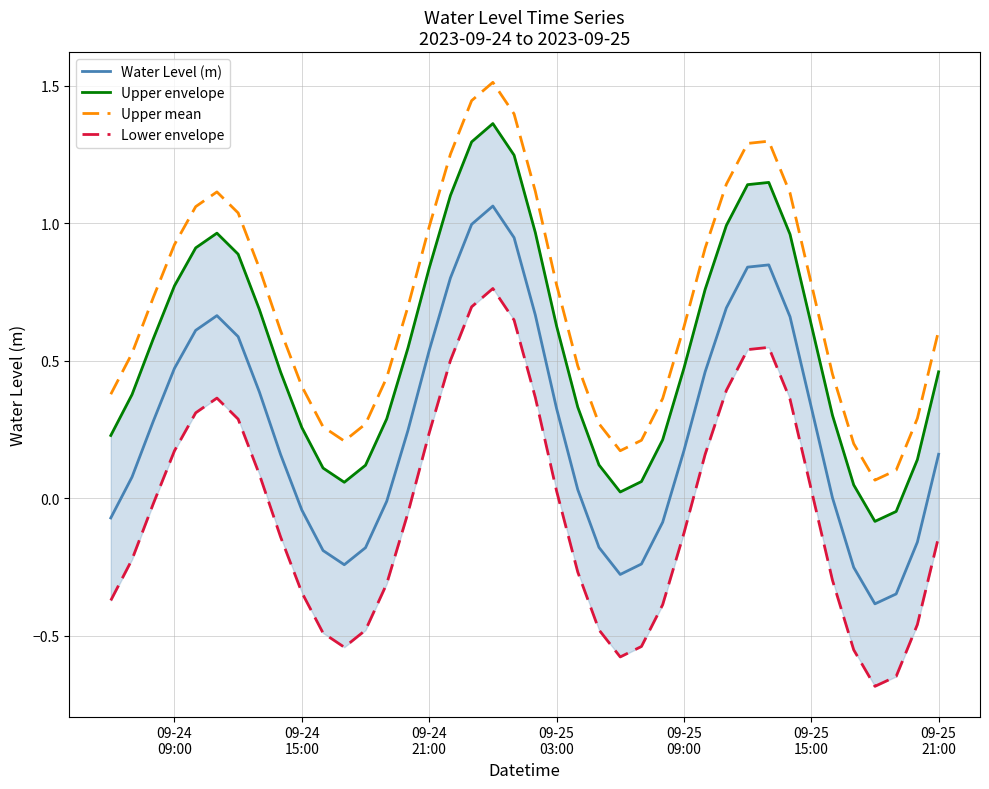

How many data points in Water Level (m) are above 0?

26